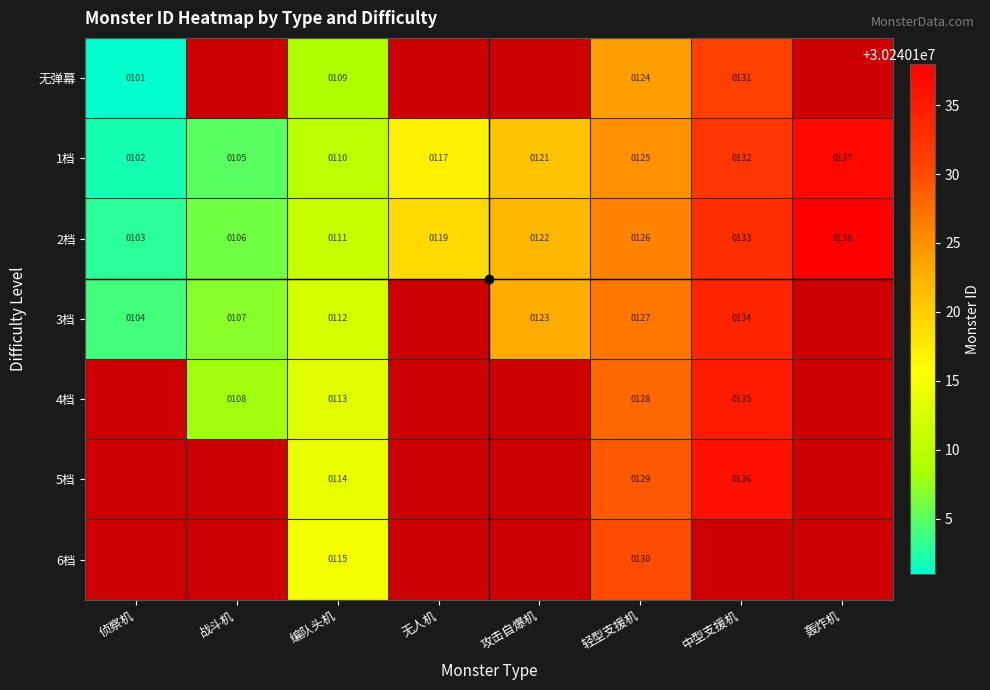

At which category does the chart reach its peak across all series?

轰炸机